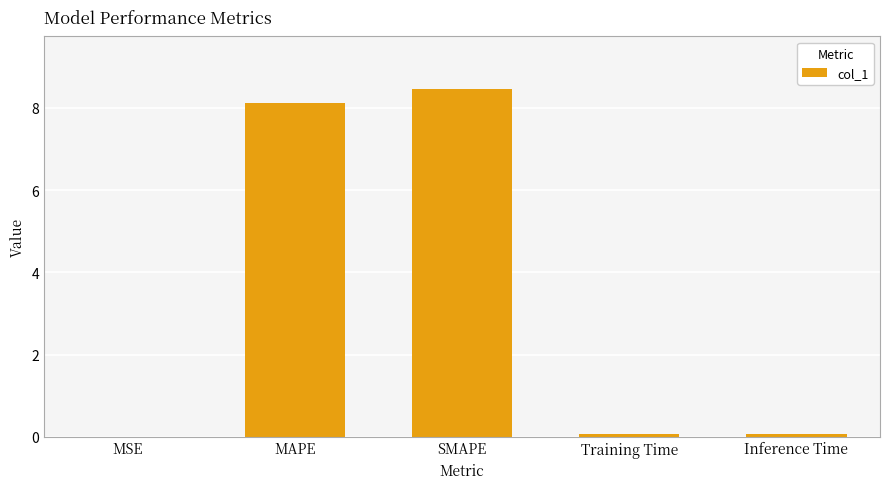

Read the value at SMAPE.

8.5